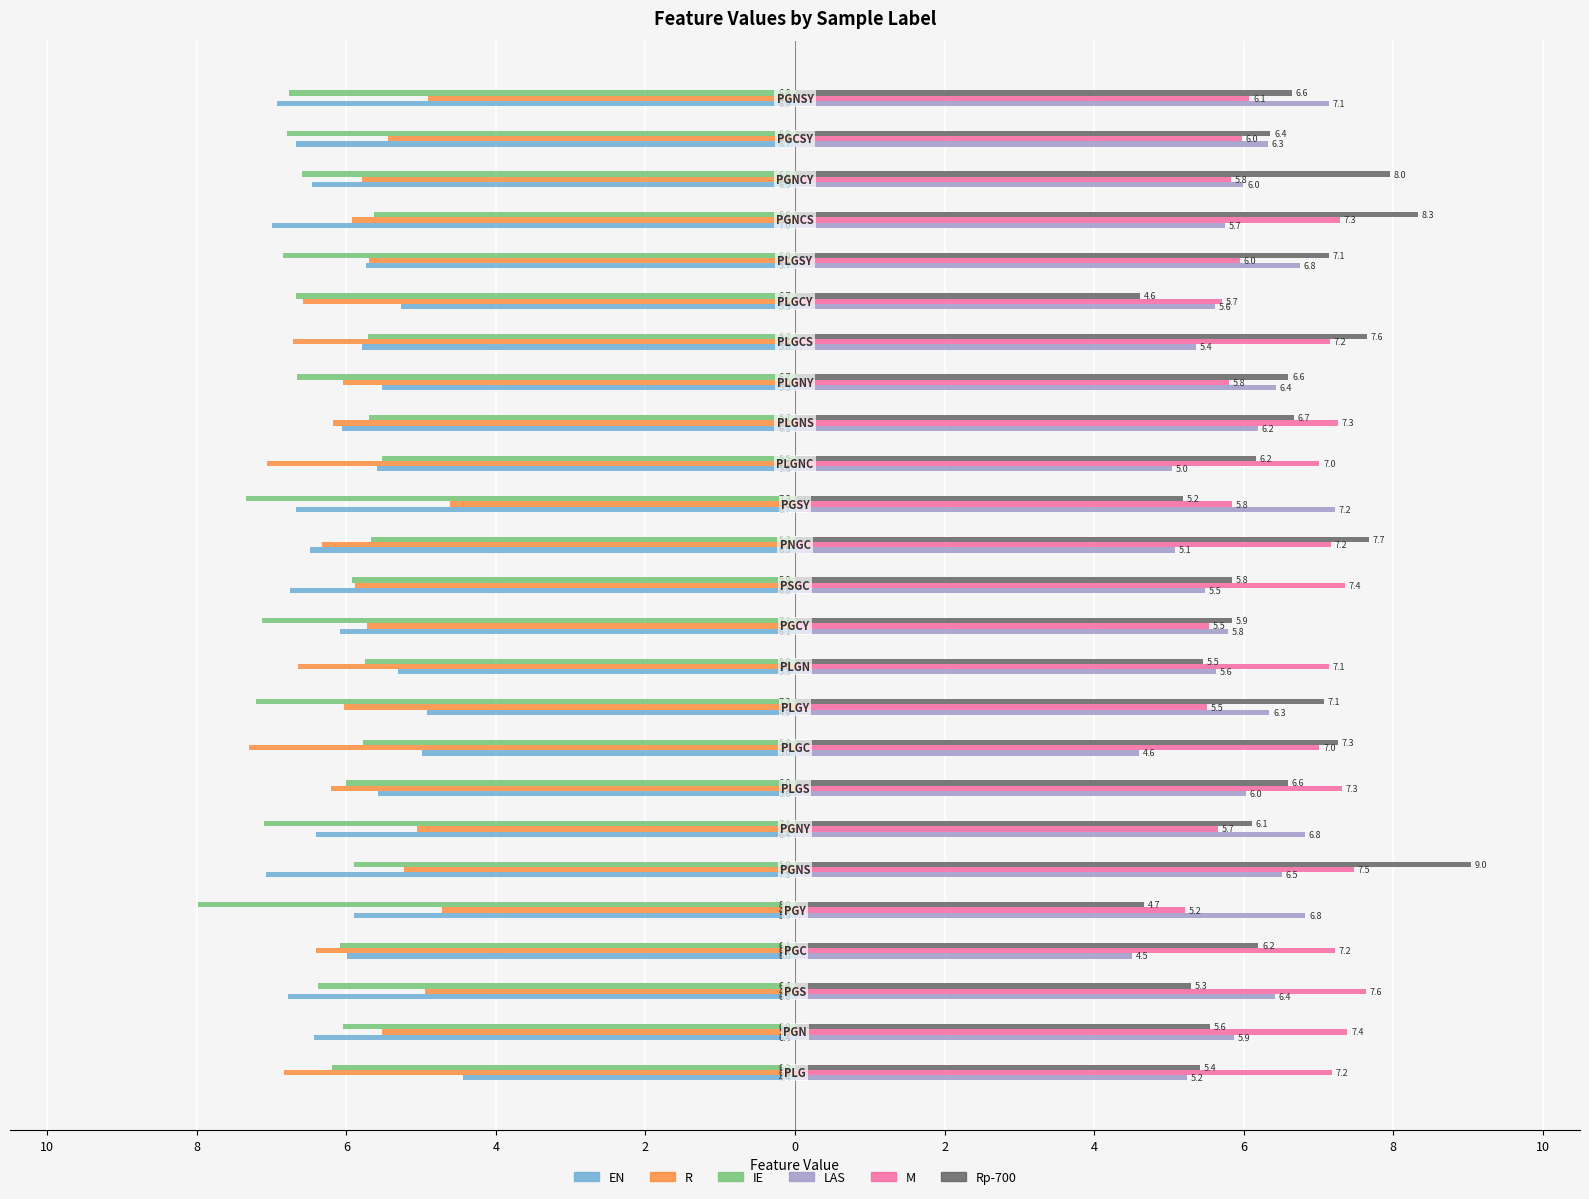

What are all the series names shown in the legend?

EN, R, IE, LAS, M, Rp-700